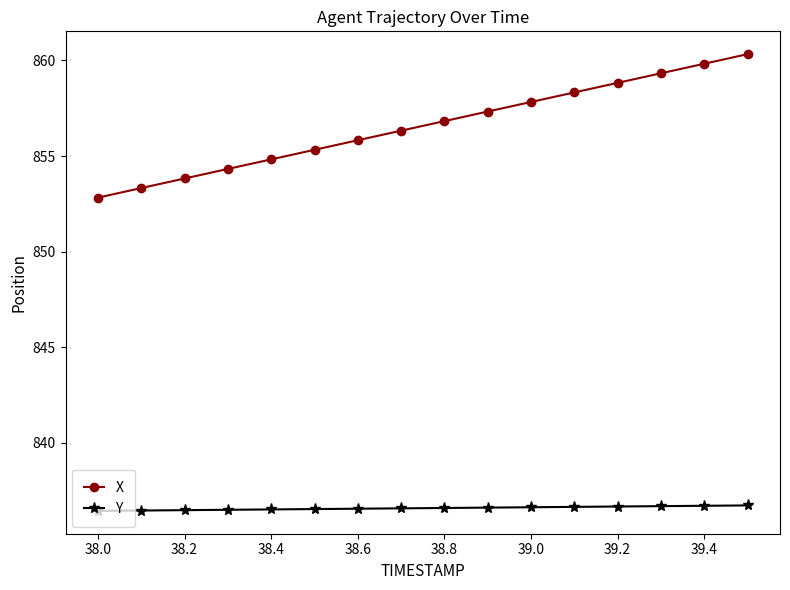

Rank the series by their average value, from lowest to highest.

Y, X